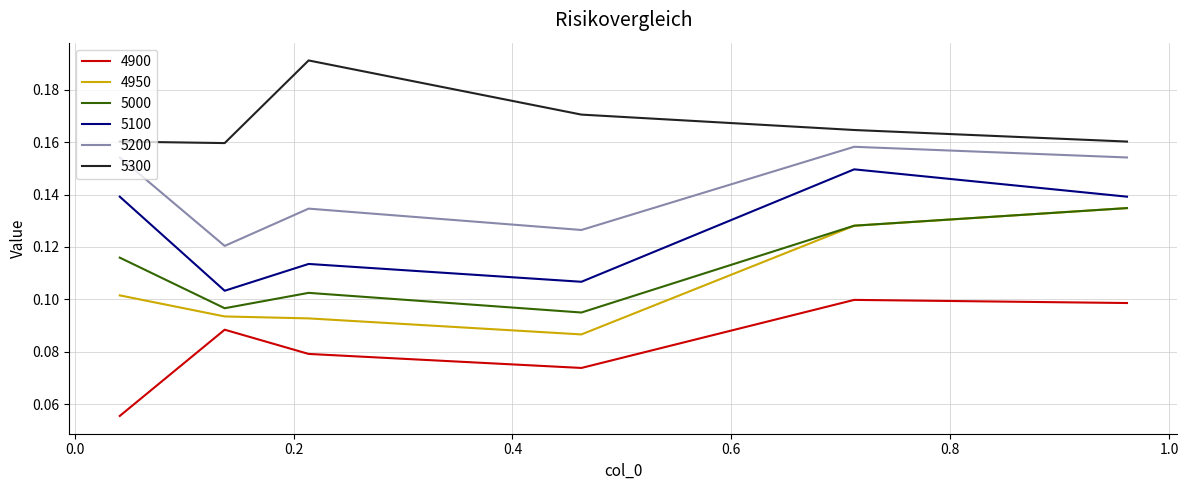

True or false: 5000 and 4900 intersect in this chart.

False